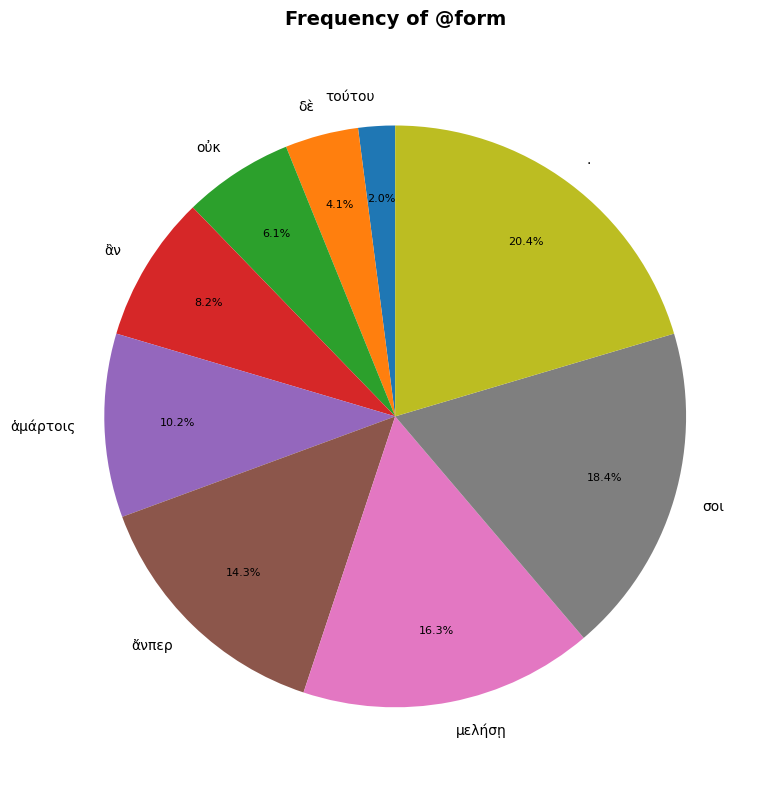

Is the sum of δὲ and τούτου greater than half?

No